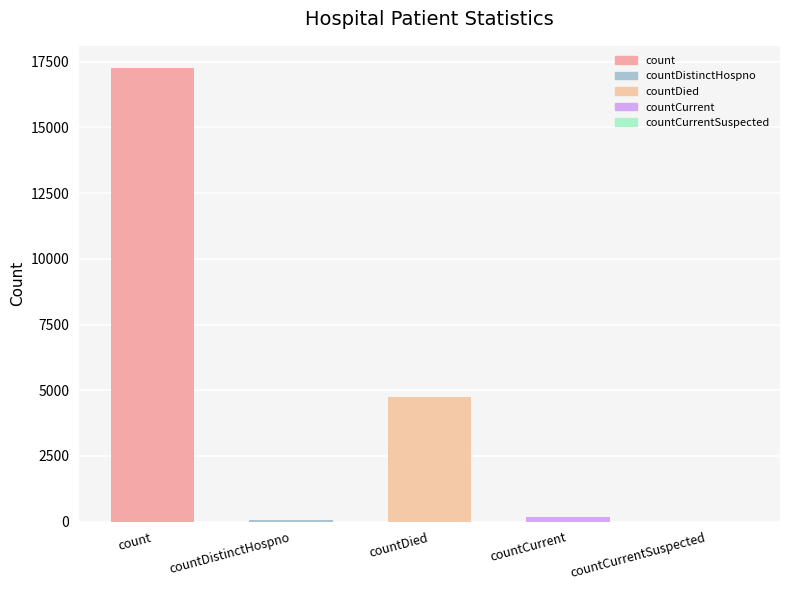

What is the ratio of the value at countDied to the value at count?

0.3